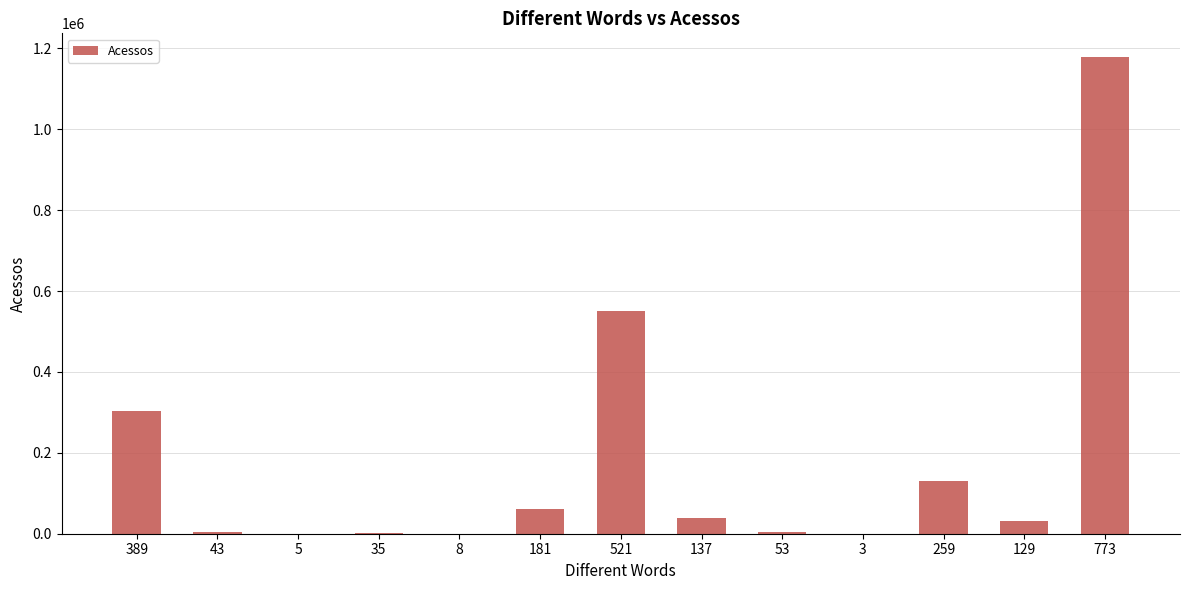

The value at 259 is 131512. True or false?

True